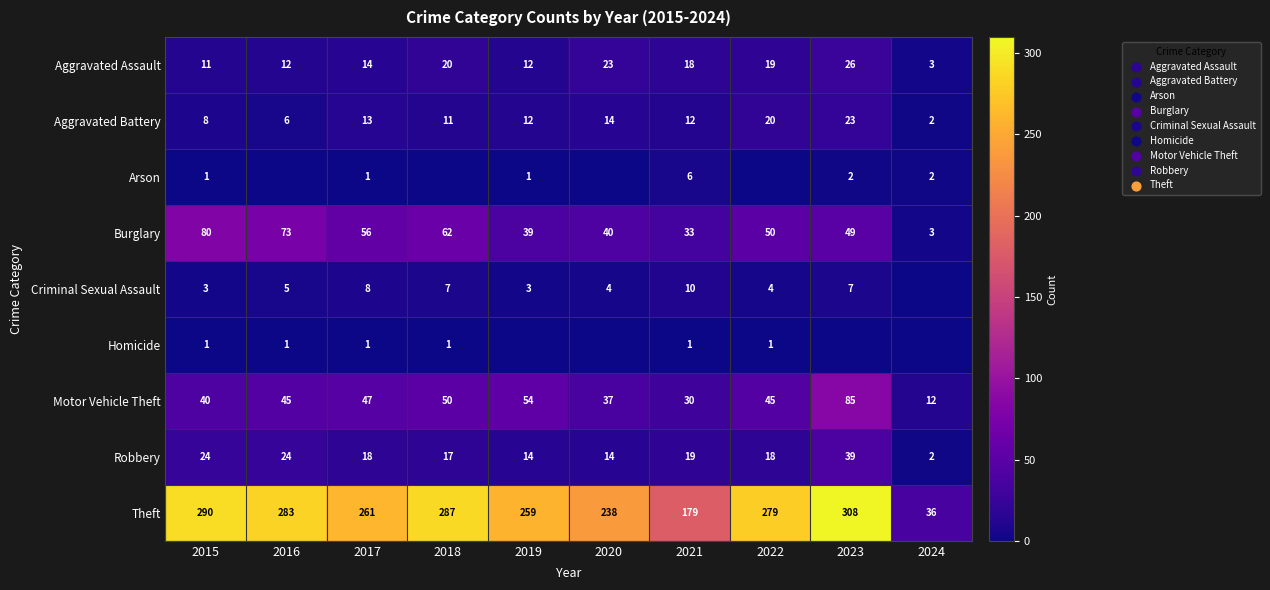

The Theft series shows 261 at 2017. True or false?

True